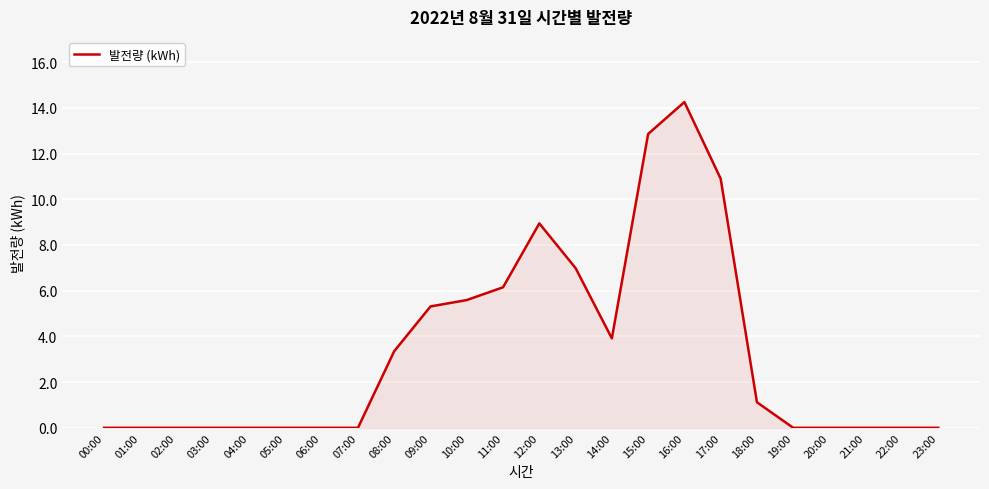

What is the sum of all values?

79.4